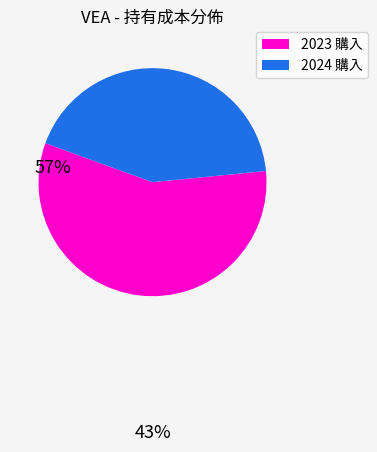

How many segments does this pie chart have?

2